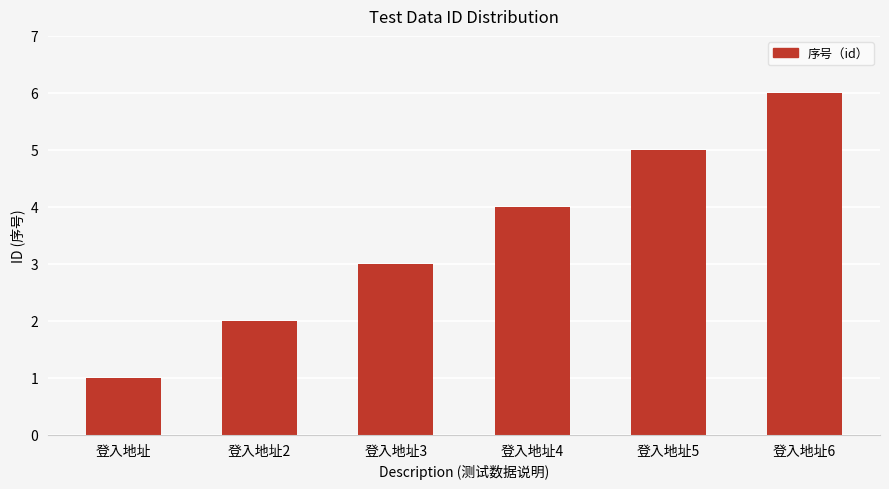

Where is the data nearest to the value 3?

登入地址3